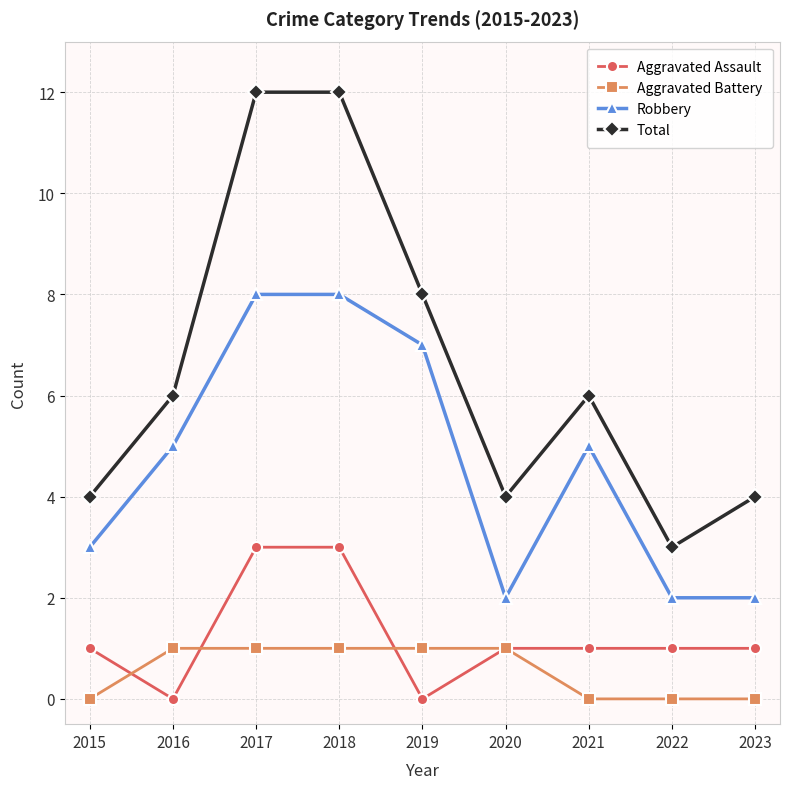

How many lines are shown in the chart?

4